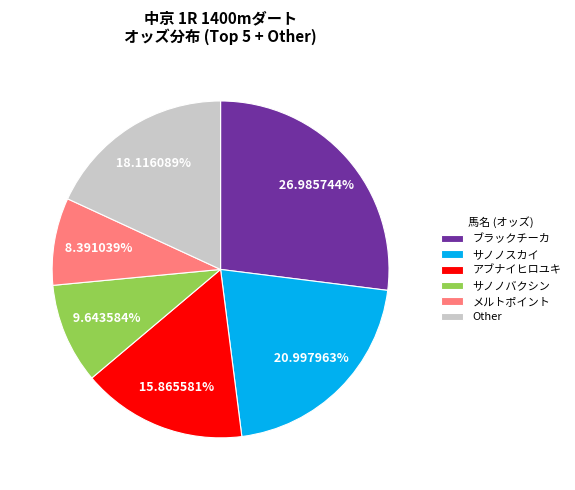

Rank the categories by value from lowest to highest.

メルトポイント, サノノバクシン, アブナイヒロユキ, Other, サノノスカイ, ブラックチーカ